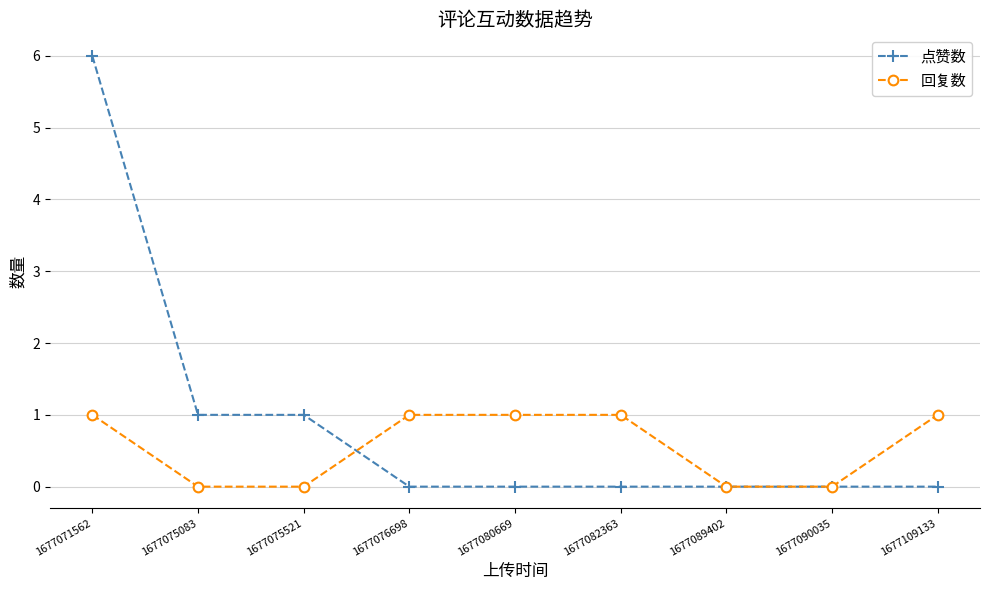

How many values in the 回复数 series are below 1?

4